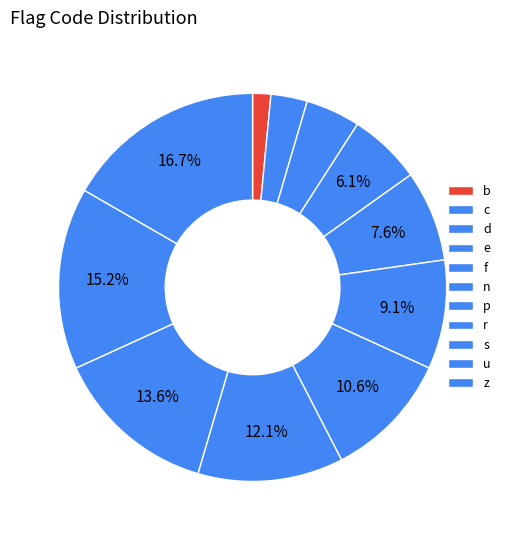

Rank the categories by value from highest to lowest.

z, u, s, r, p, n, f, e, d, c, b